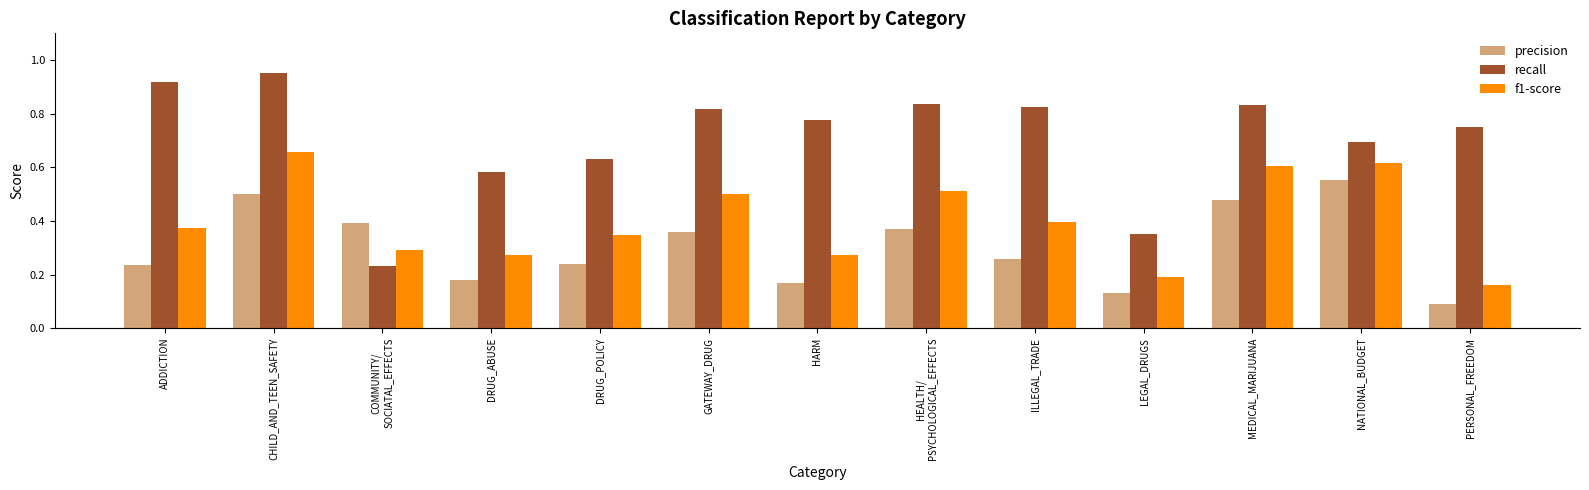

At HEALTH/
PSYCHOLOGICAL_EFFECTS, list the series in order from largest to smallest.

recall, f1-score, precision